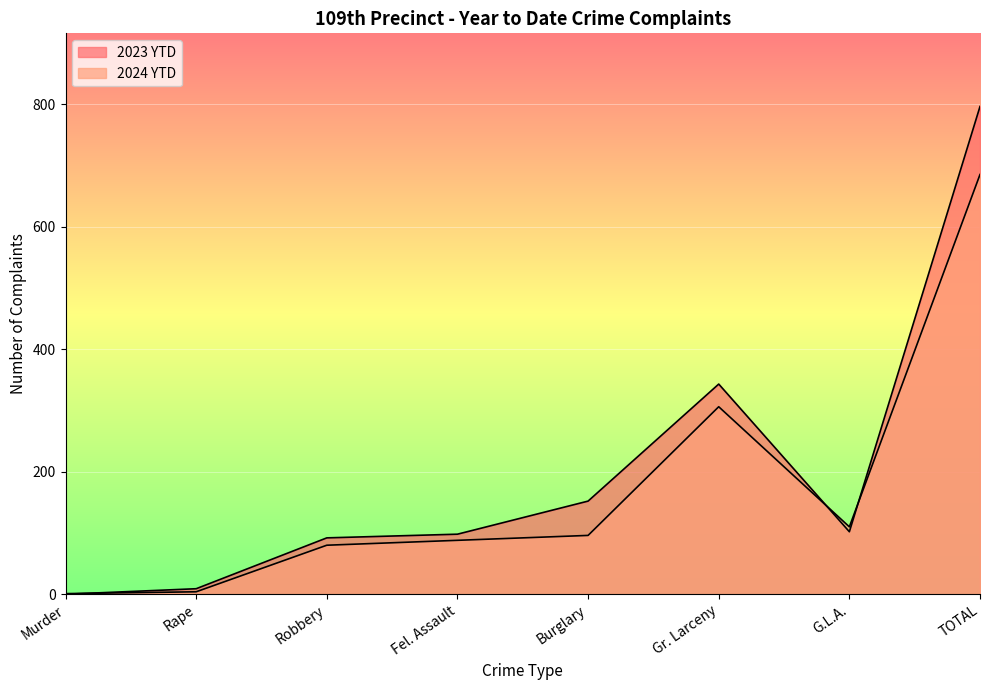

What is the label of the 7th point from the left?

G.L.A.